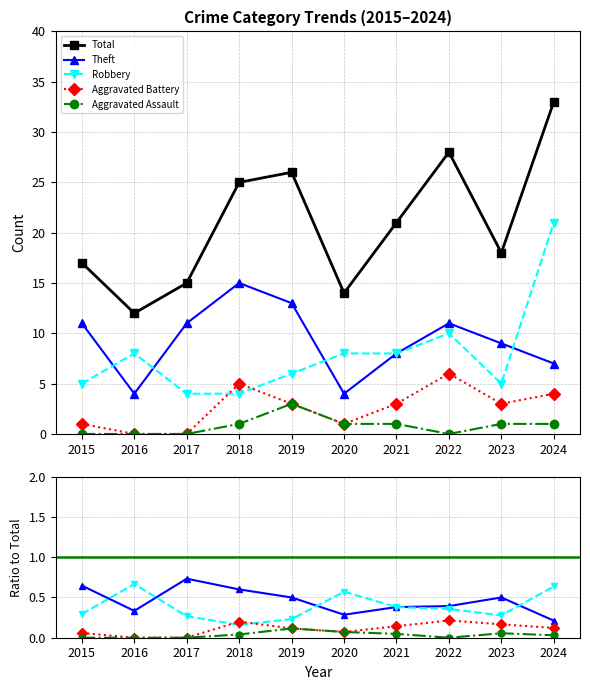

What are all the series names shown in the legend?

Total, Theft, Robbery, Aggravated Battery, Aggravated Assault